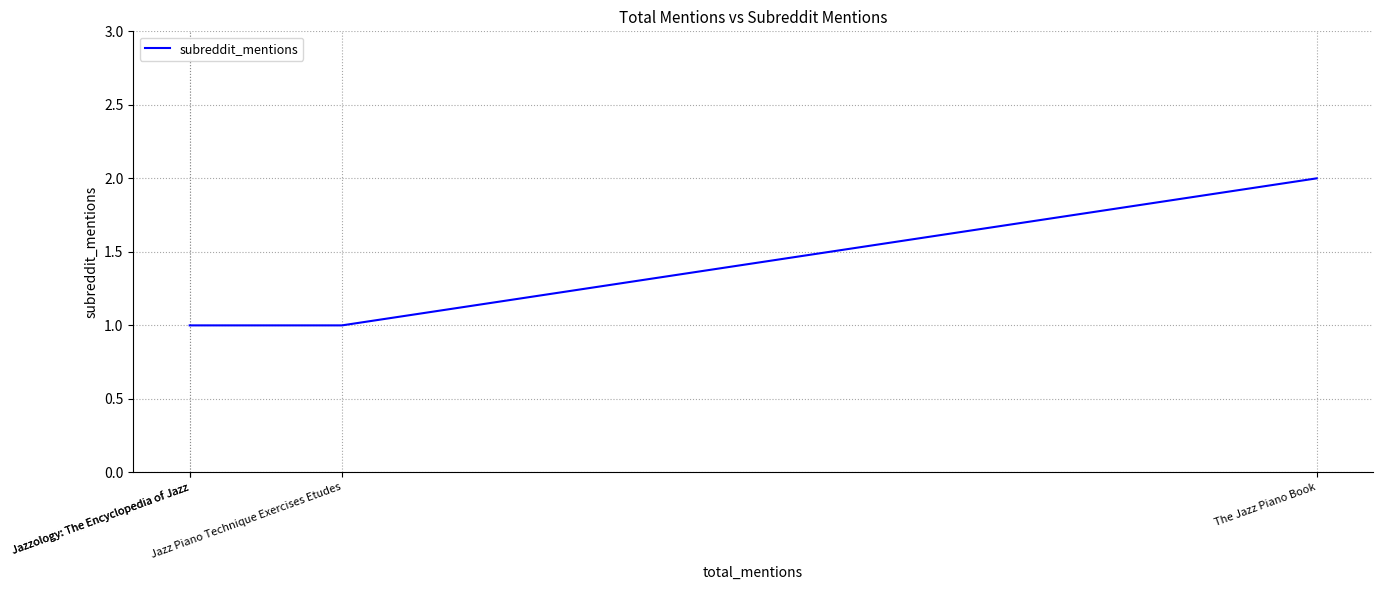

Between The Jazz Piano Book and Jazzology: The Encyclopedia of Jazz, which is larger?

The Jazz Piano Book